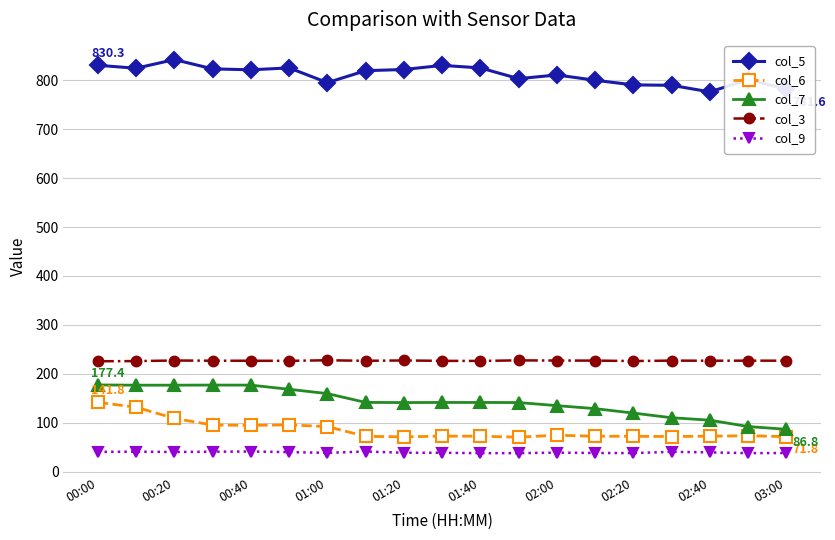

True or false: col_5 and col_9 cross at least once.

False